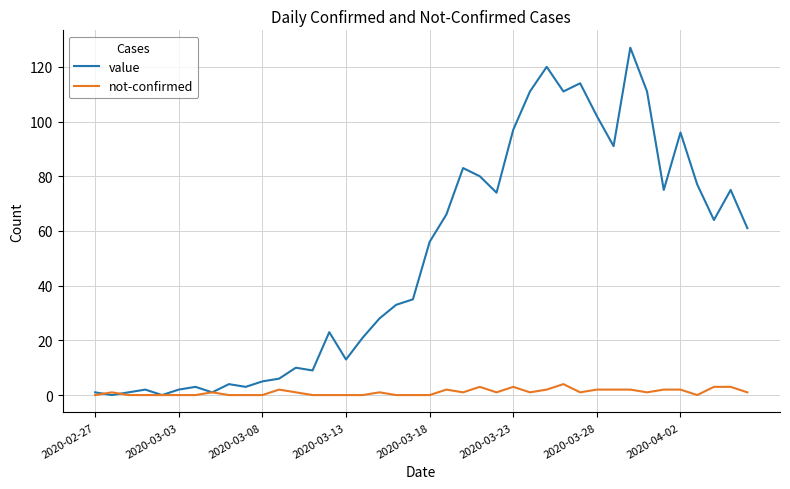

Which series has the largest total across all categories?

value